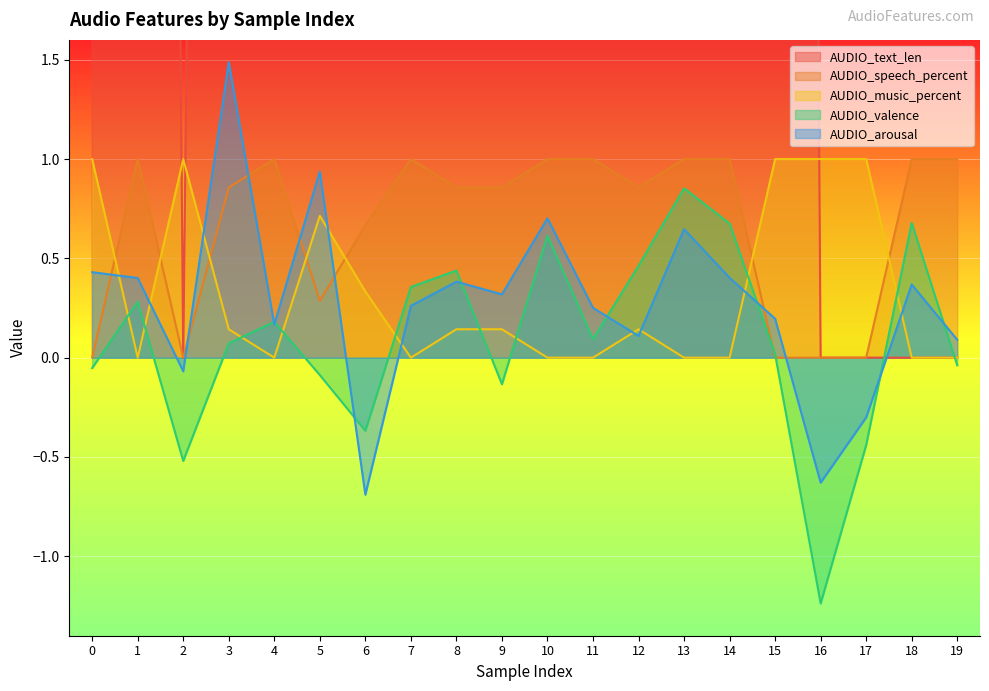

At how many categories does at least one series exceed 52?

4